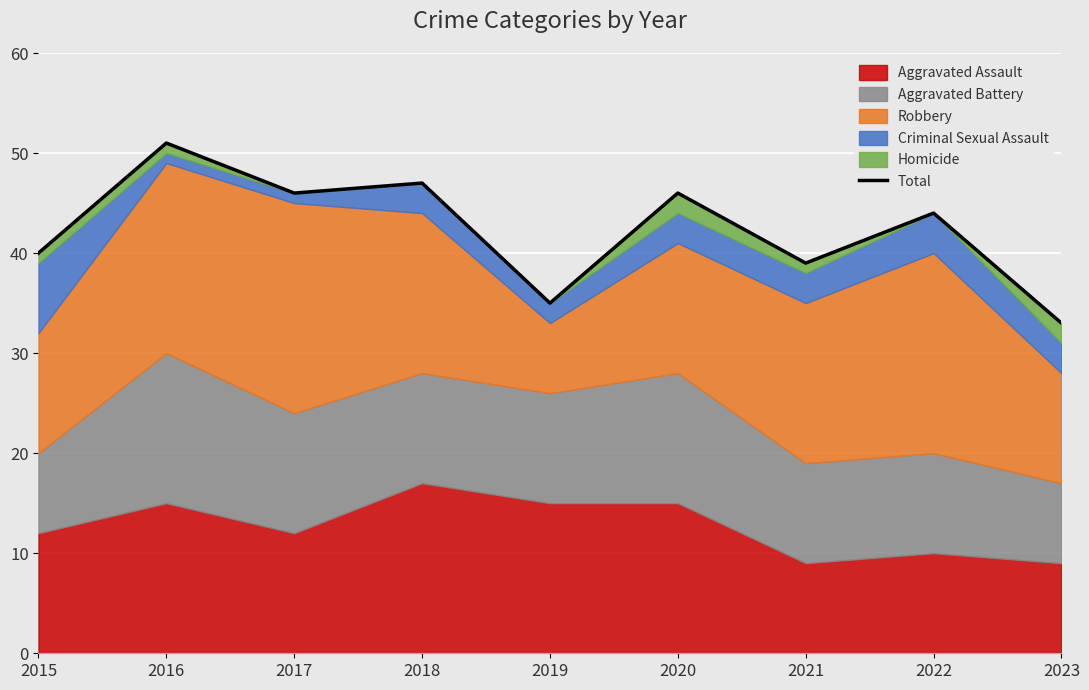

At which category does the chart reach its peak across all series?

2016